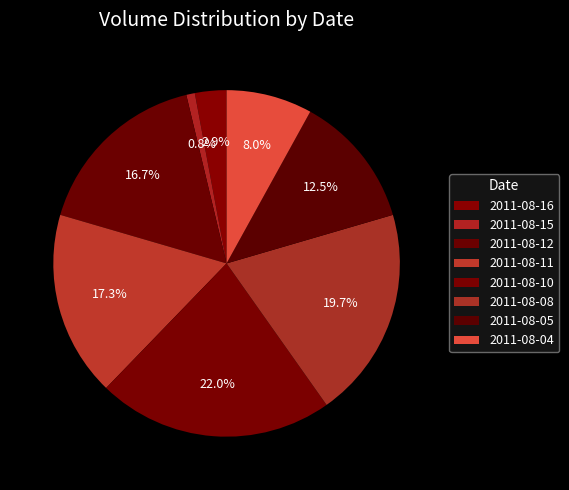

What is the ratio of the value at 2011-08-04 to the value at 2011-08-11?

0.5